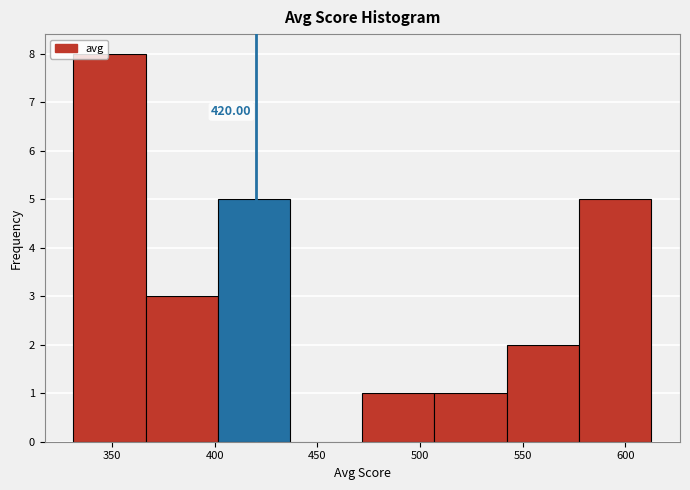

Which range on the x-axis has the tallest bar?

330 to 365